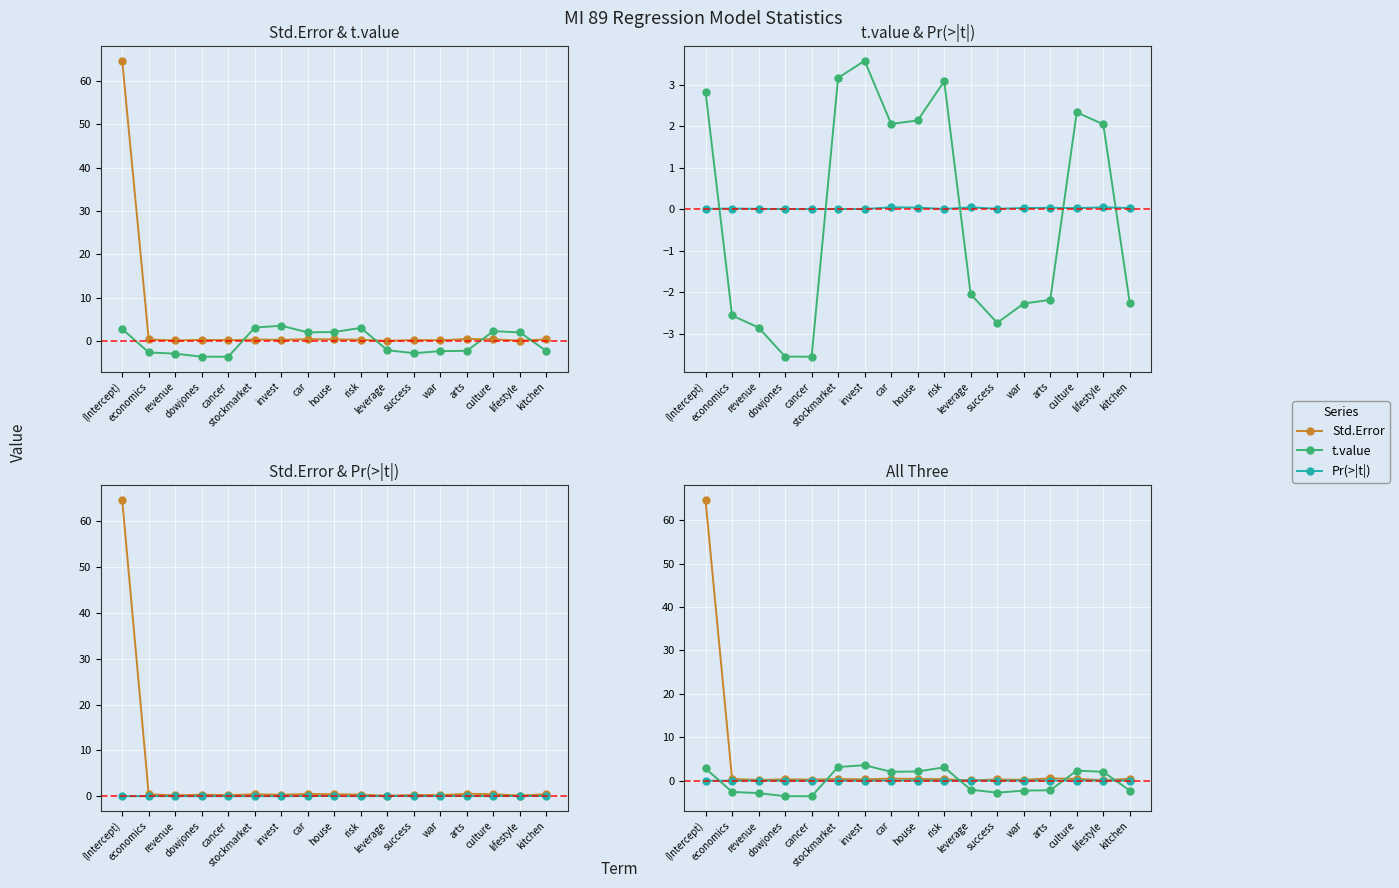

Is this an area chart (filled region under the line)?

No